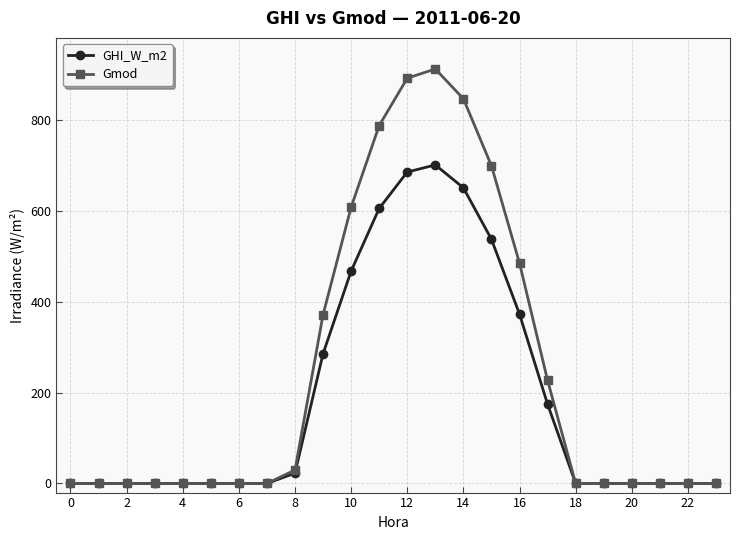

At how many categories does at least one series exceed 135?

9